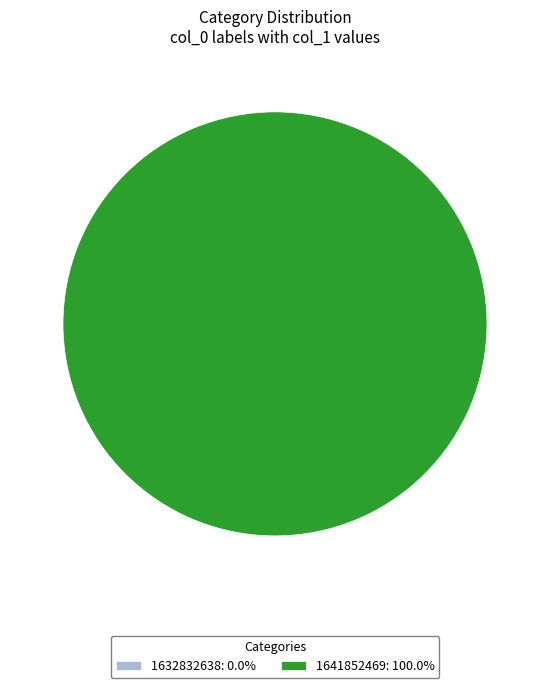

Is the sum of 1641852469 and 1632832638 greater than half?

Yes